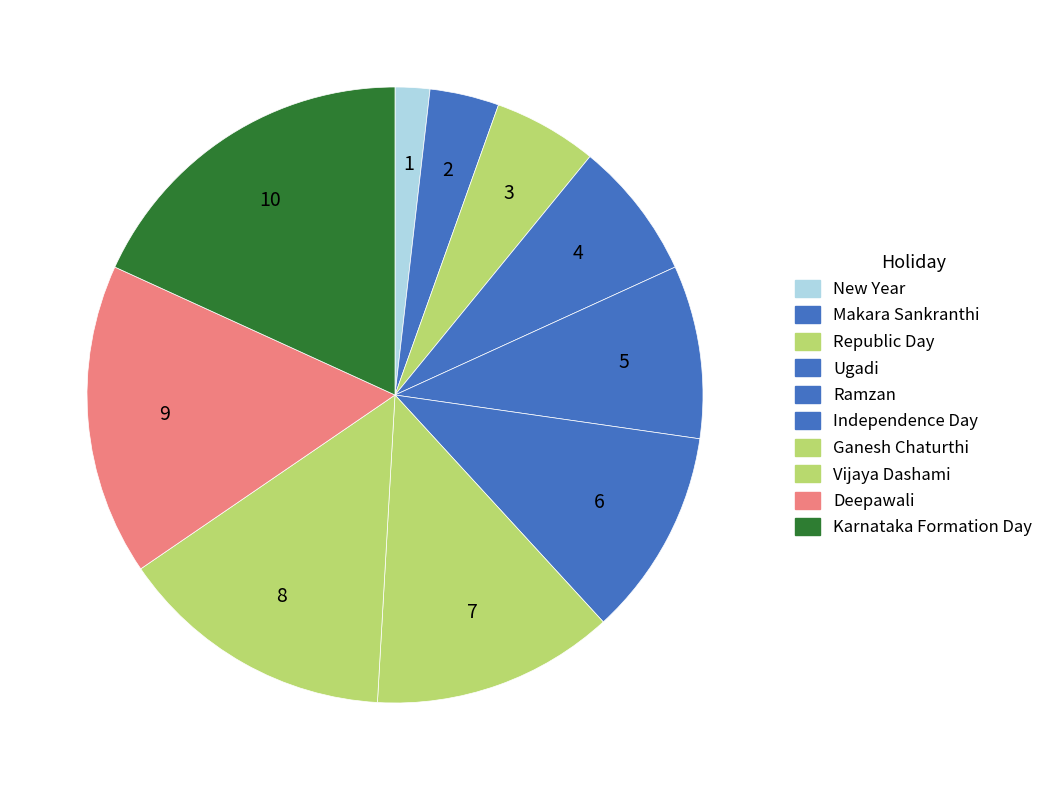

What is the largest slice in the pie chart?

Karnataka Formation Day